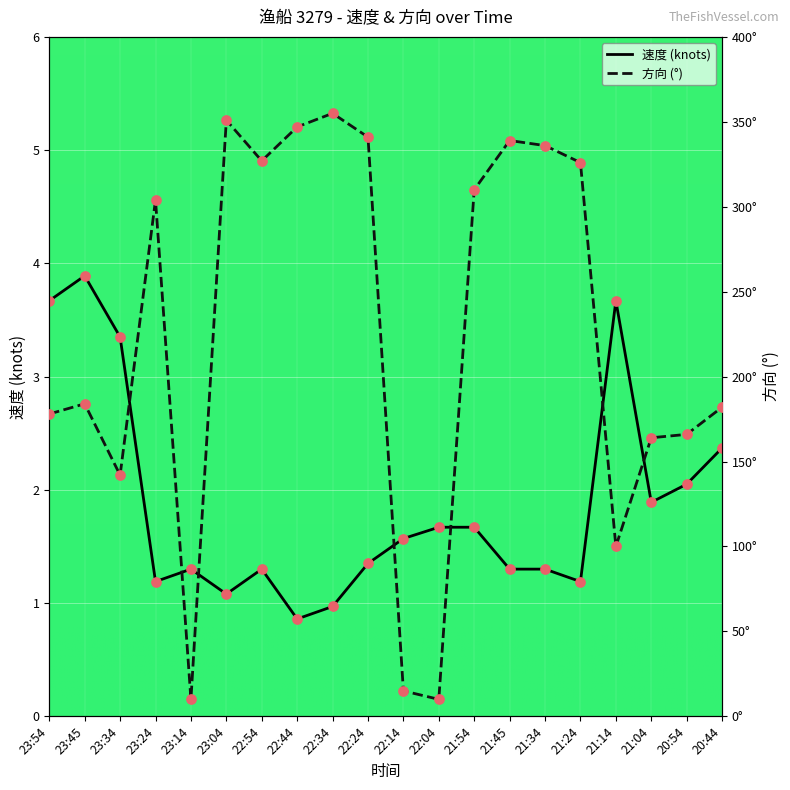

Which series has the largest total across all categories?

方向